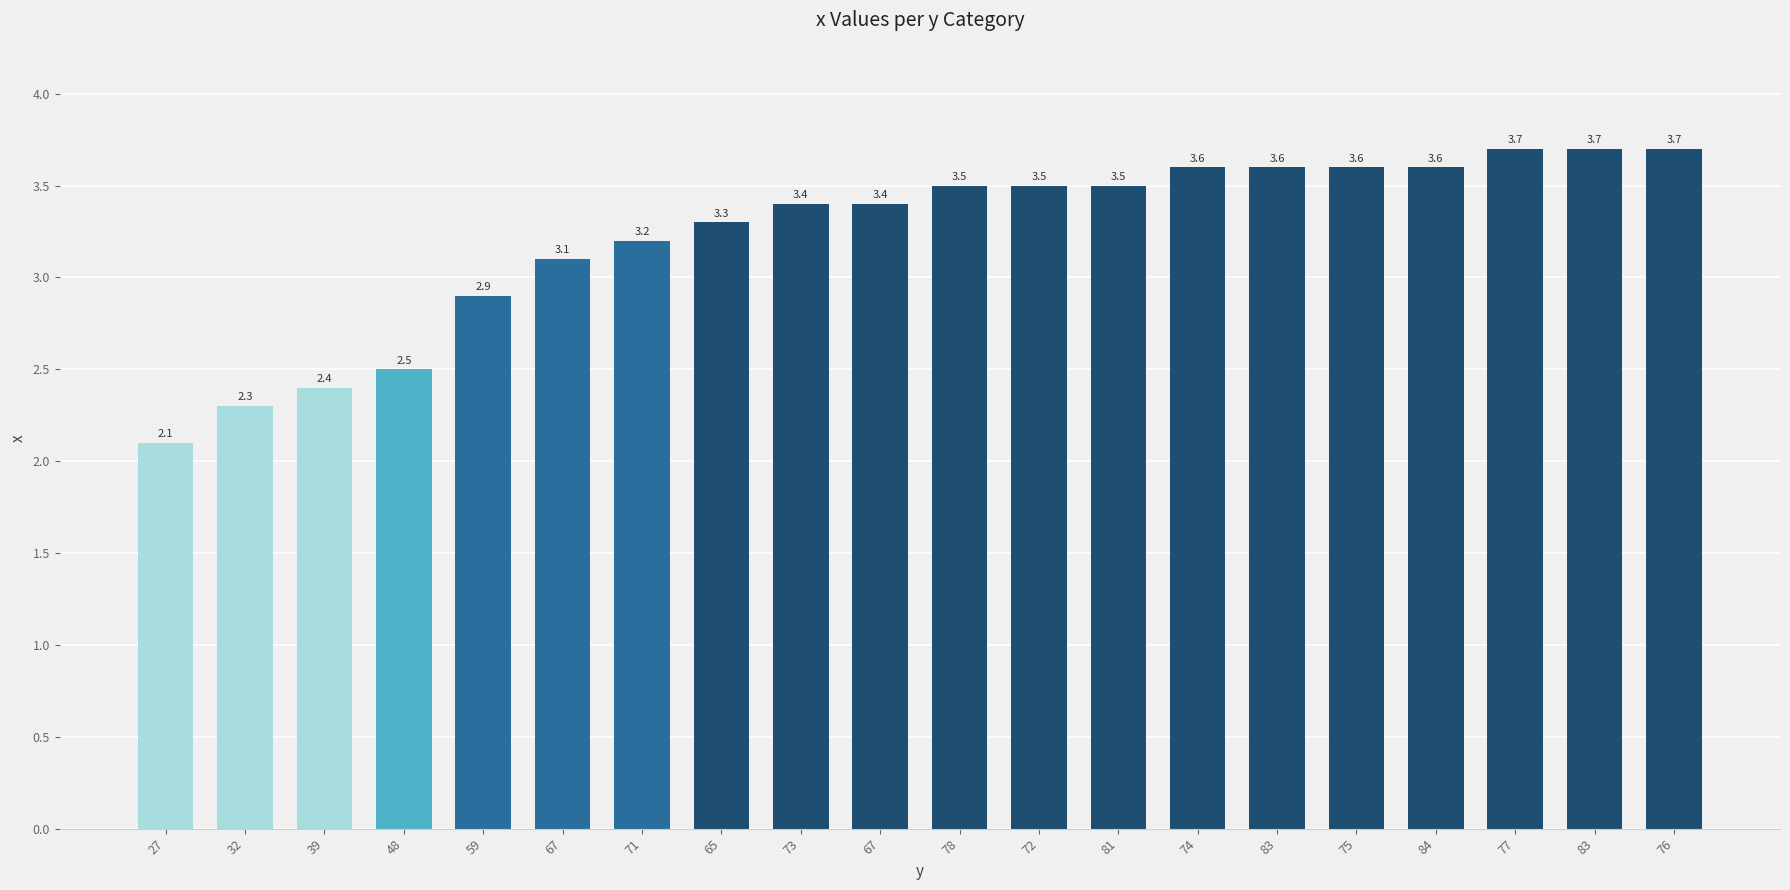

How many series are shown in this chart?

1